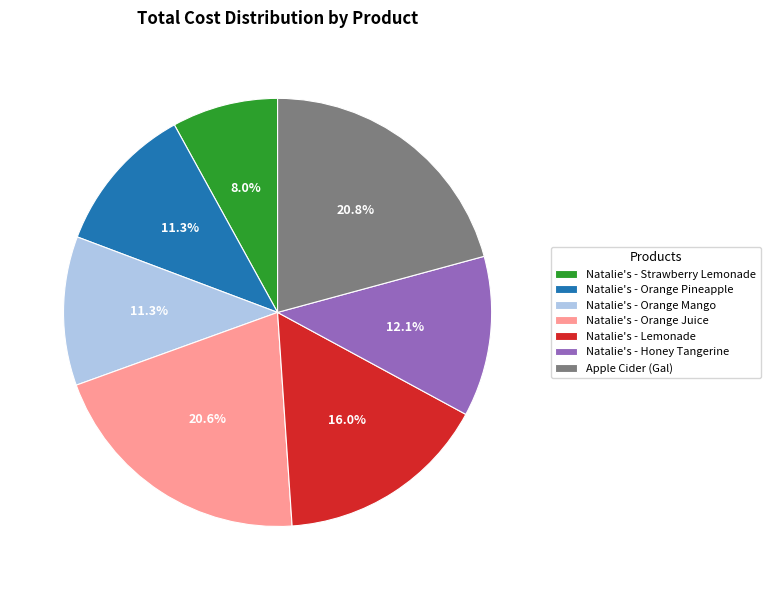

Is there any slice that represents more than half of the pie?

No